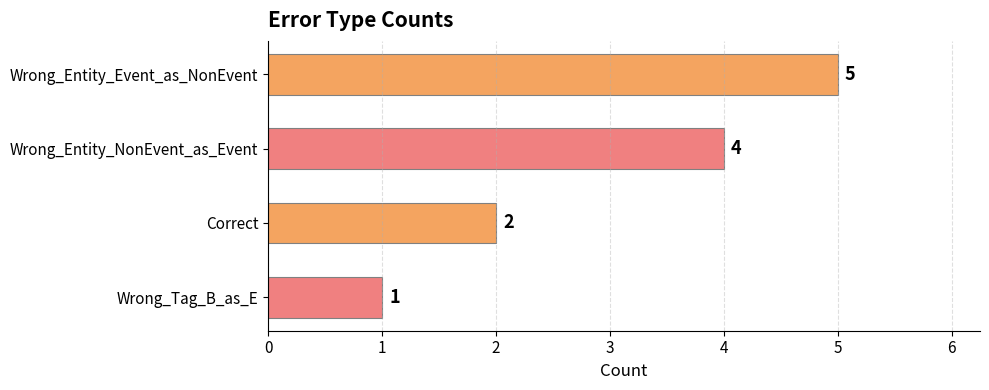

What is the average value?

3